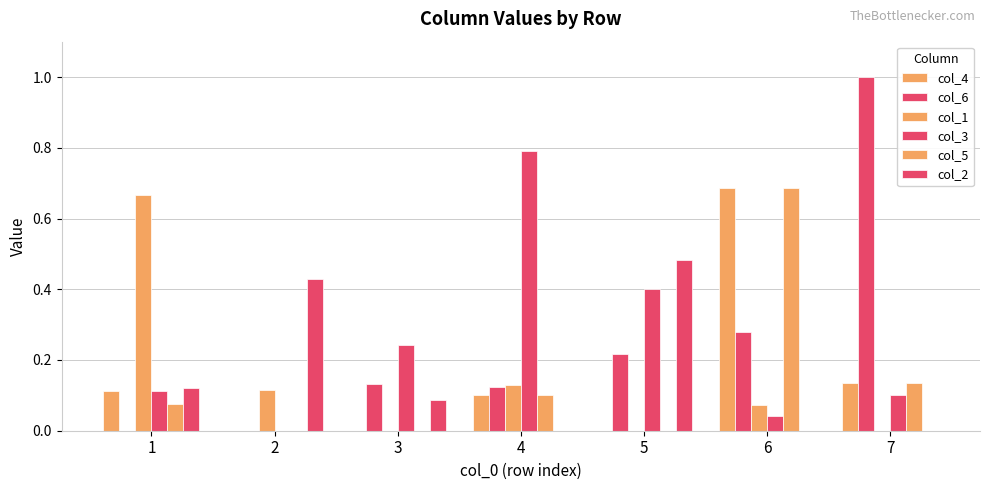

How many distinct data groups are displayed?

6